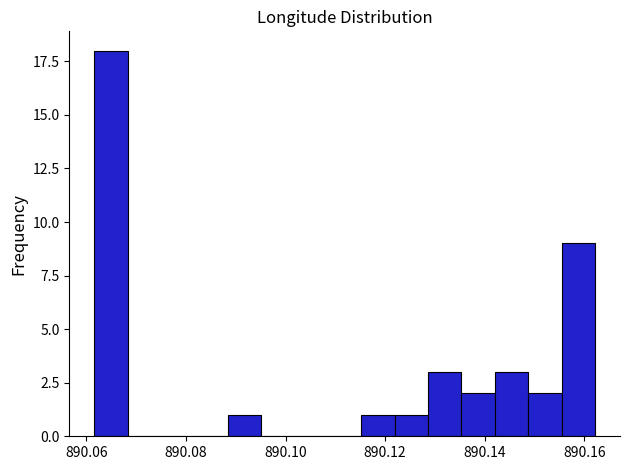

Around what value on the x-axis is the tallest bar? Give the approximate position of its centre, as read against the axis.

890.064